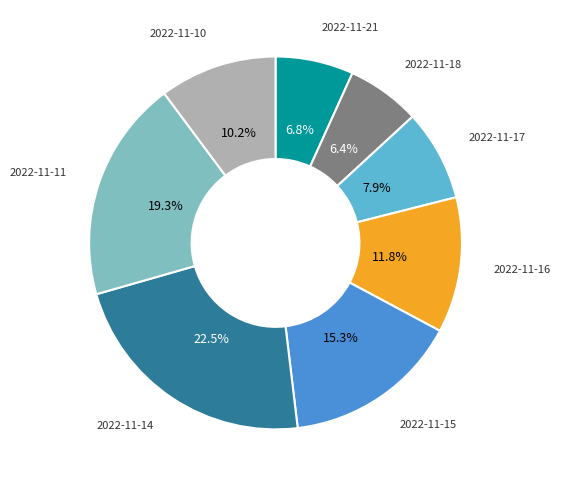

Is there a majority slice in this chart?

No